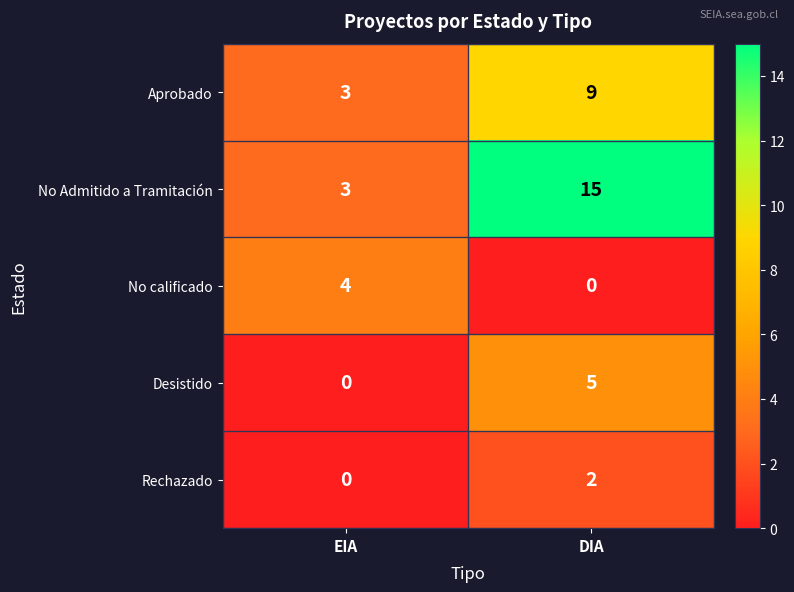

Reading left to right, transcribe all the data shown in this chart.

Aprobado: EIA=3	DIA=9
No Admitido a Tramitación: EIA=3	DIA=15
No calificado: EIA=4	DIA=0
Desistido: EIA=0	DIA=5
Rechazado: EIA=0	DIA=2